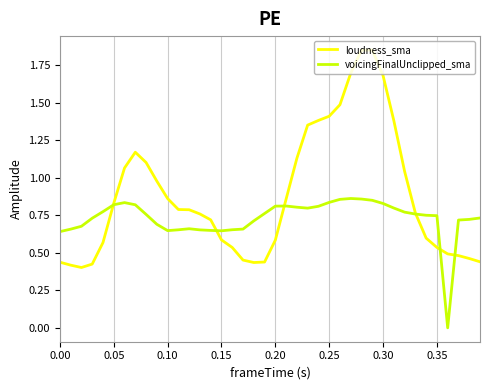

What are all the series names shown in the legend?

loudness_sma, voicingFinalUnclipped_sma